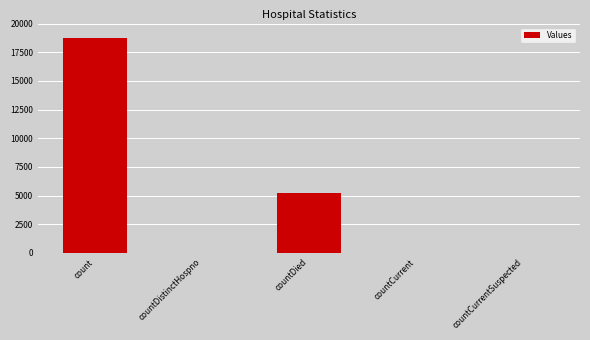

Which label corresponds to the largest value in the chart?

count